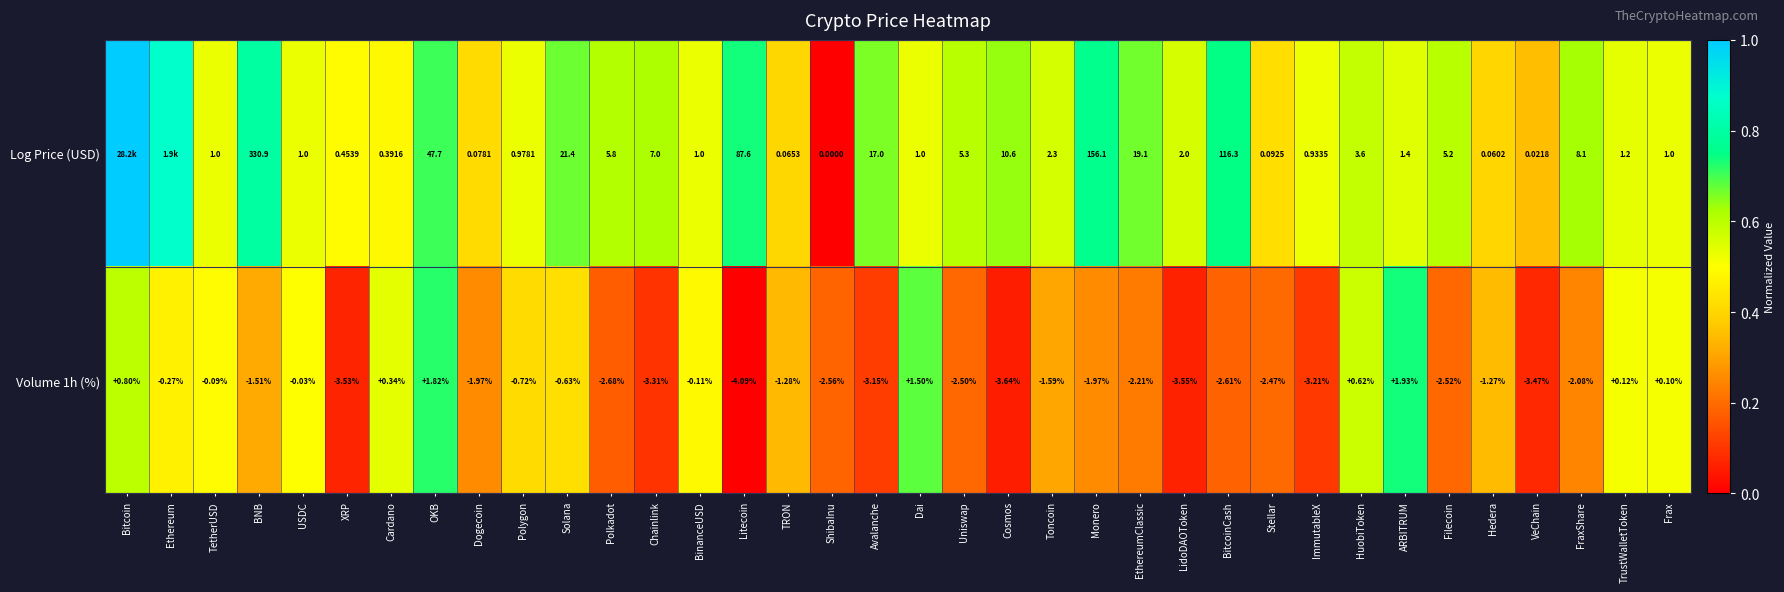

At which label is Volume 1h (%) closest to -1?

Hedera